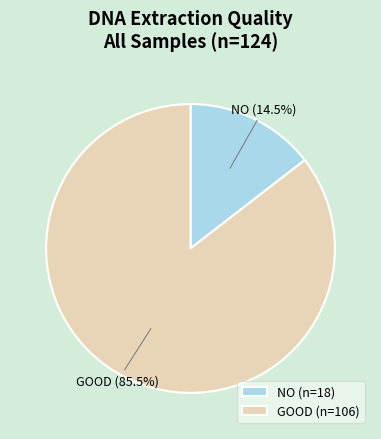

How many slices are in this pie chart?

2